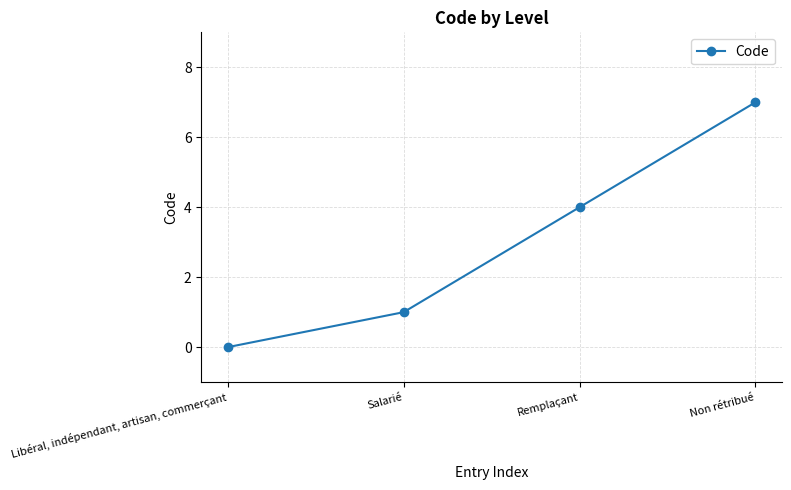

What is the difference between the maximum and minimum values?

7